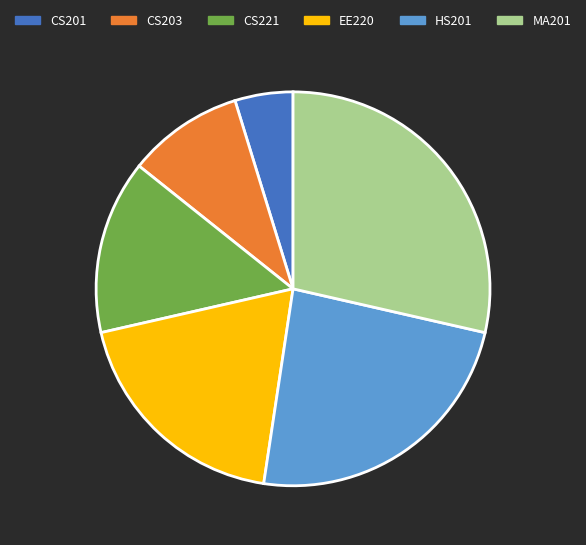

Does EE220 account for over 50% of the chart?

No